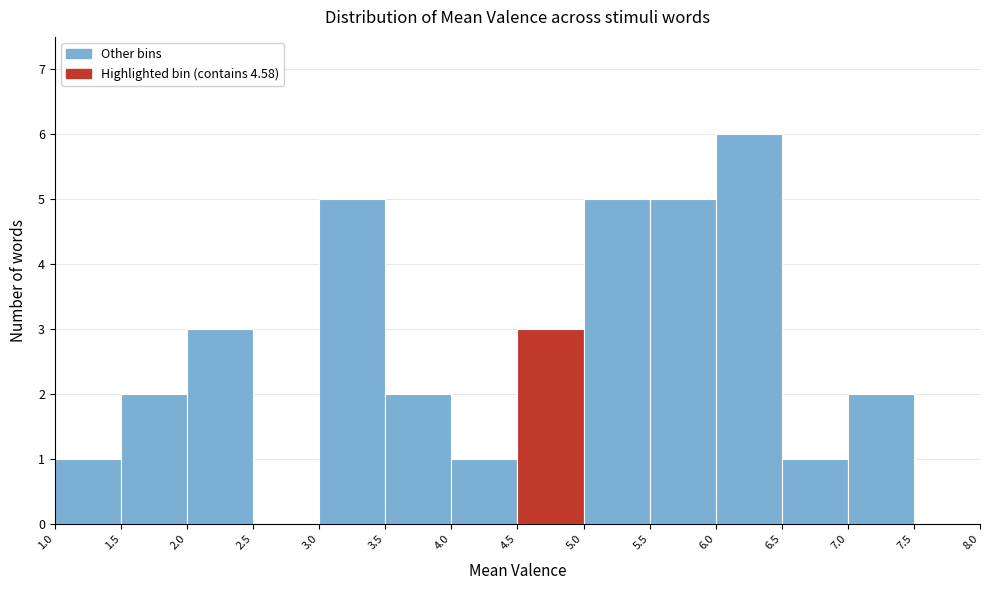

Reading left to right, list every bar in this chart as the range it spans on the x-axis followed by its height. The values are not printed on the chart, so give them approximately, as read against the axis.

1.0 to 1.5: 1
1.5 to 2.0: 2
2.0 to 2.5: 3
2.5 to 3.0: 0
3.0 to 3.5: 5
3.5 to 4.0: 2
4.0 to 4.5: 1
4.5 to 5.0: 3
5.0 to 5.5: 5
5.5 to 6.0: 5
6.0 to 6.5: 6
6.5 to 7.0: 1
7.0 to 7.5: 2
7.5 to 8.0: 0